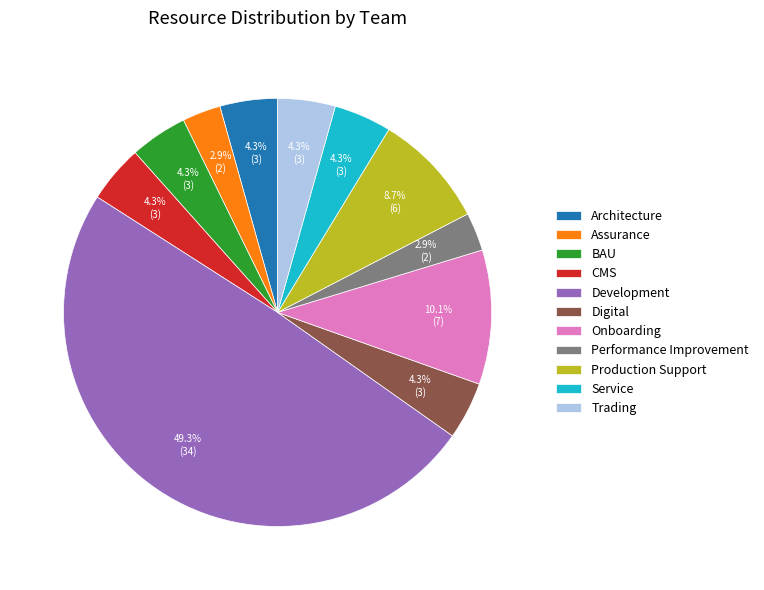

How many slices are in this pie chart?

11